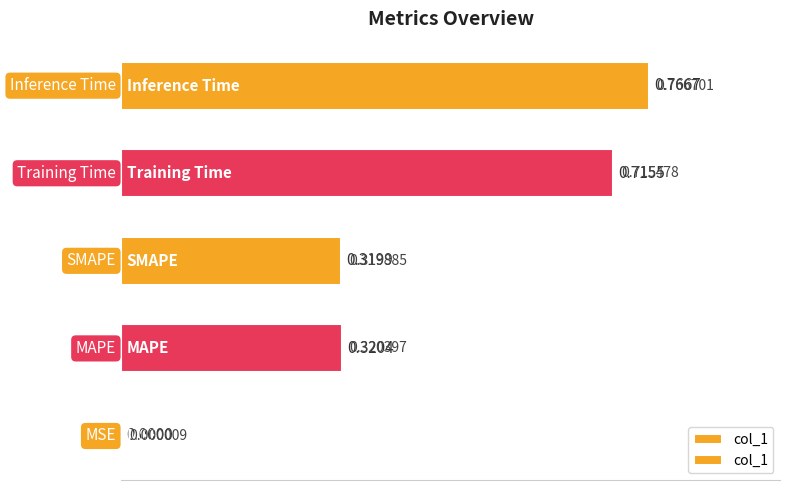

How many bars are there in total?

5